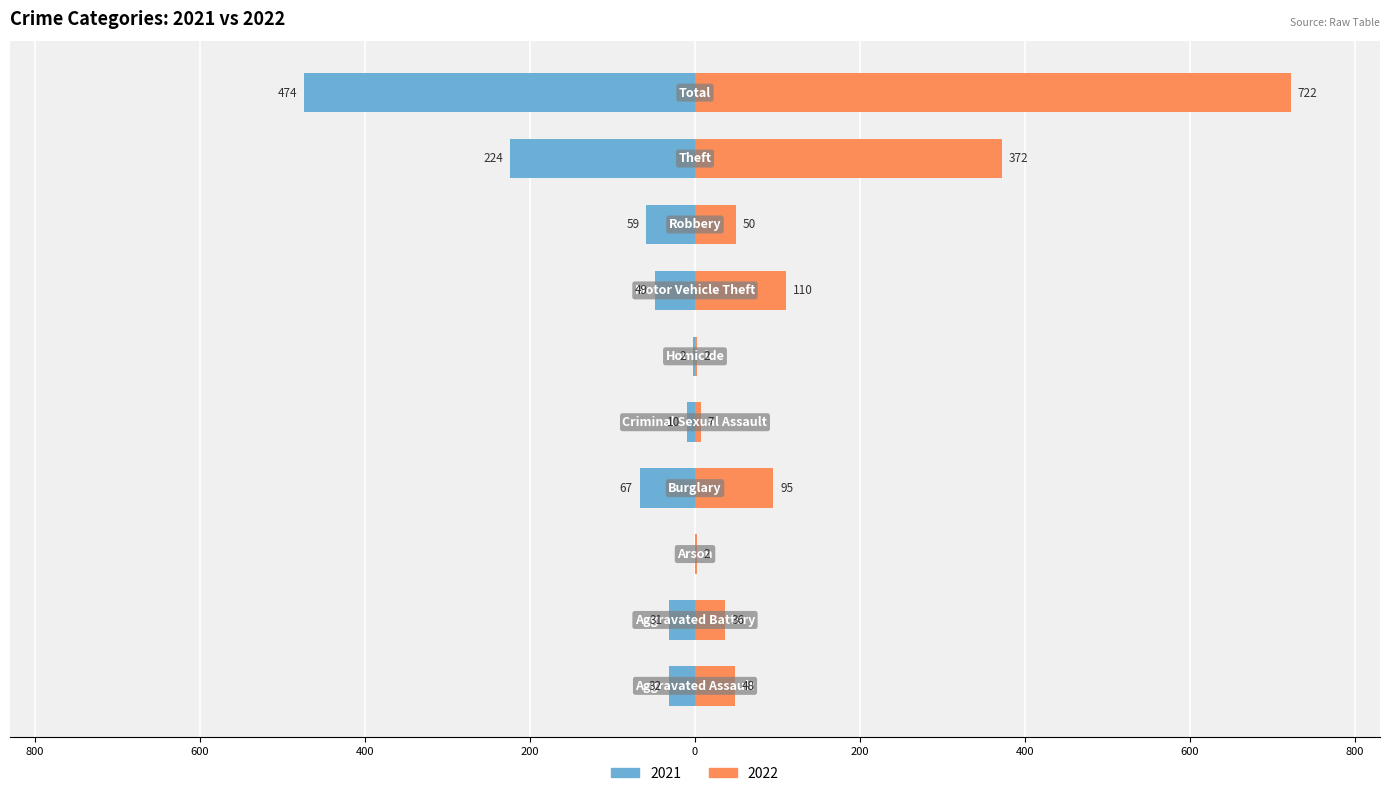

Reading left to right, extract all data points from this chart.

2021: Aggravated Assault=-32	Aggravated Battery=-31	Arson=0	Burglary=-67	Criminal Sexual Assault=-10	Homicide=-2	Motor Vehicle Theft=-49	Robbery=-59	Theft=-224	Total=-474
2022: Aggravated Assault=48	Aggravated Battery=36	Arson=2	Burglary=95	Criminal Sexual Assault=7	Homicide=2	Motor Vehicle Theft=110	Robbery=50	Theft=372	Total=722